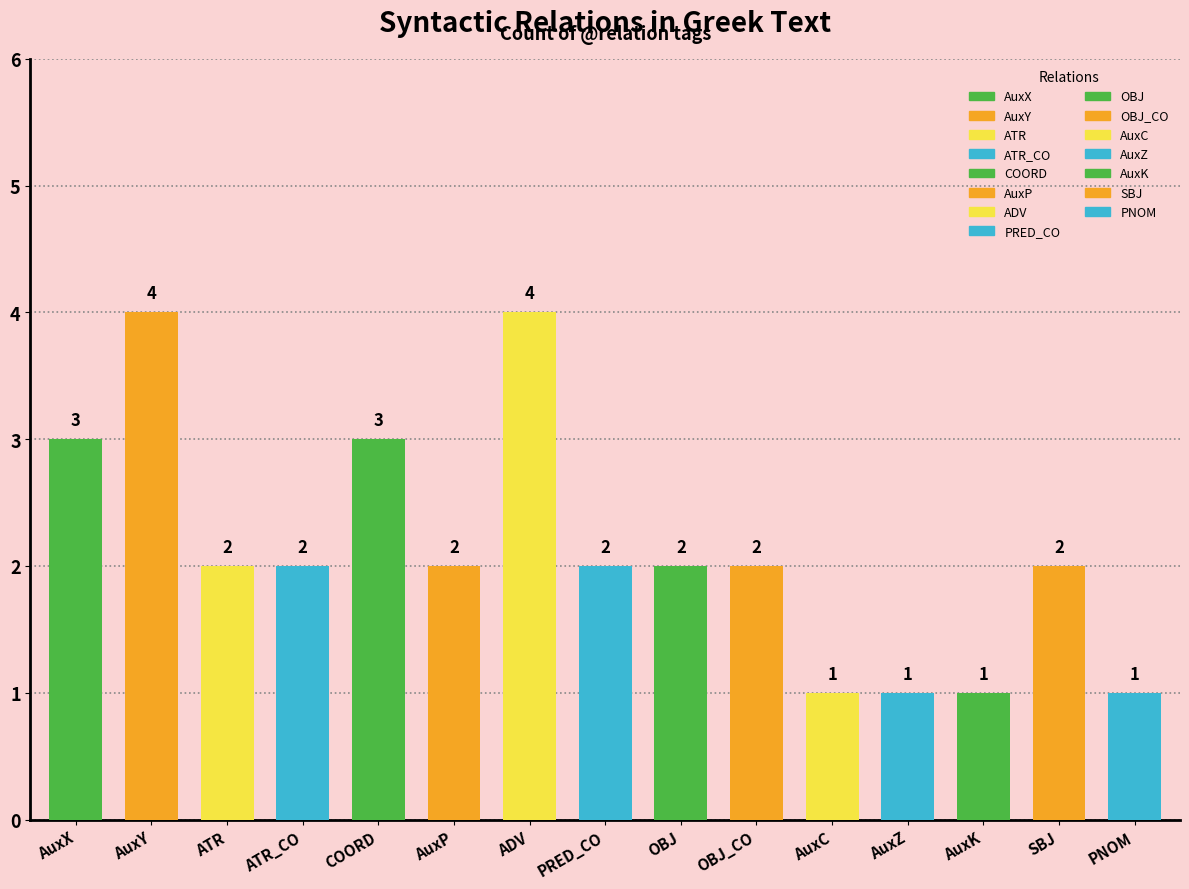

What is the average value?

2